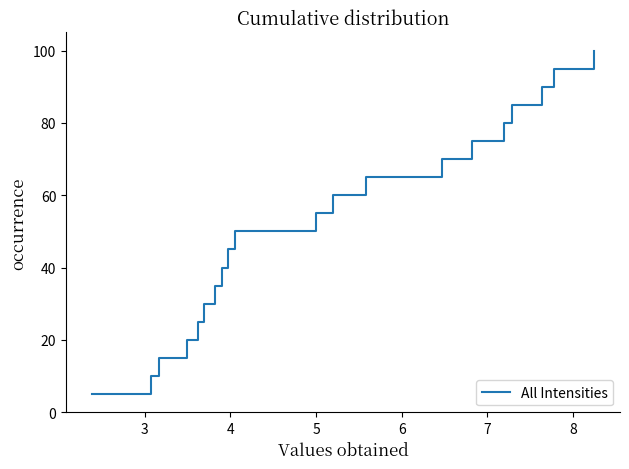

What is the minimum value shown in the chart?

5.0